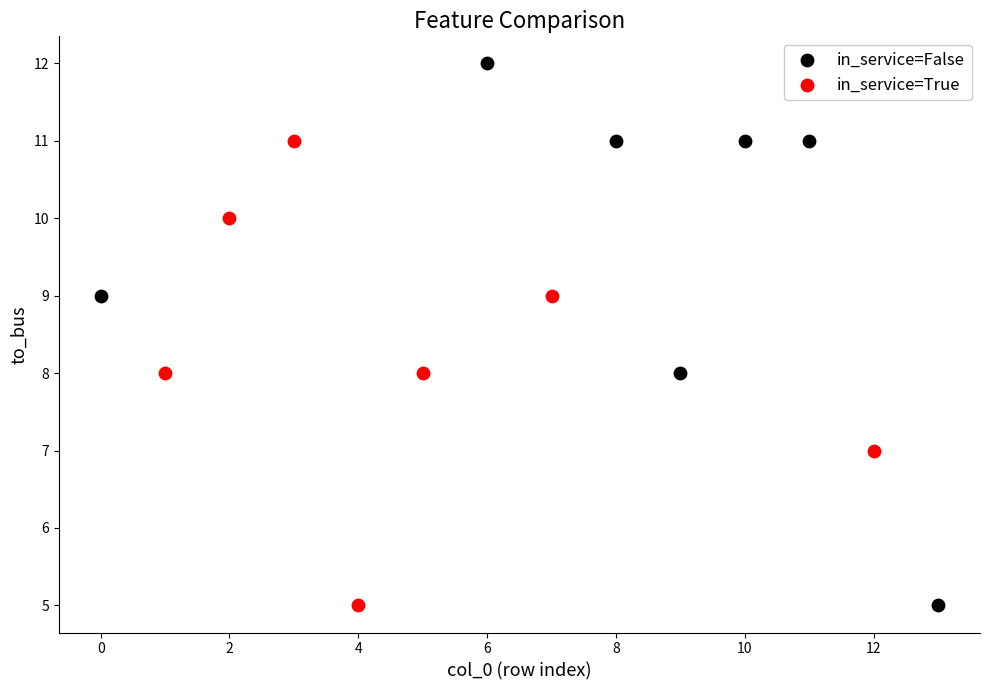

Which series reaches the maximum Y coordinate?

in_service=False